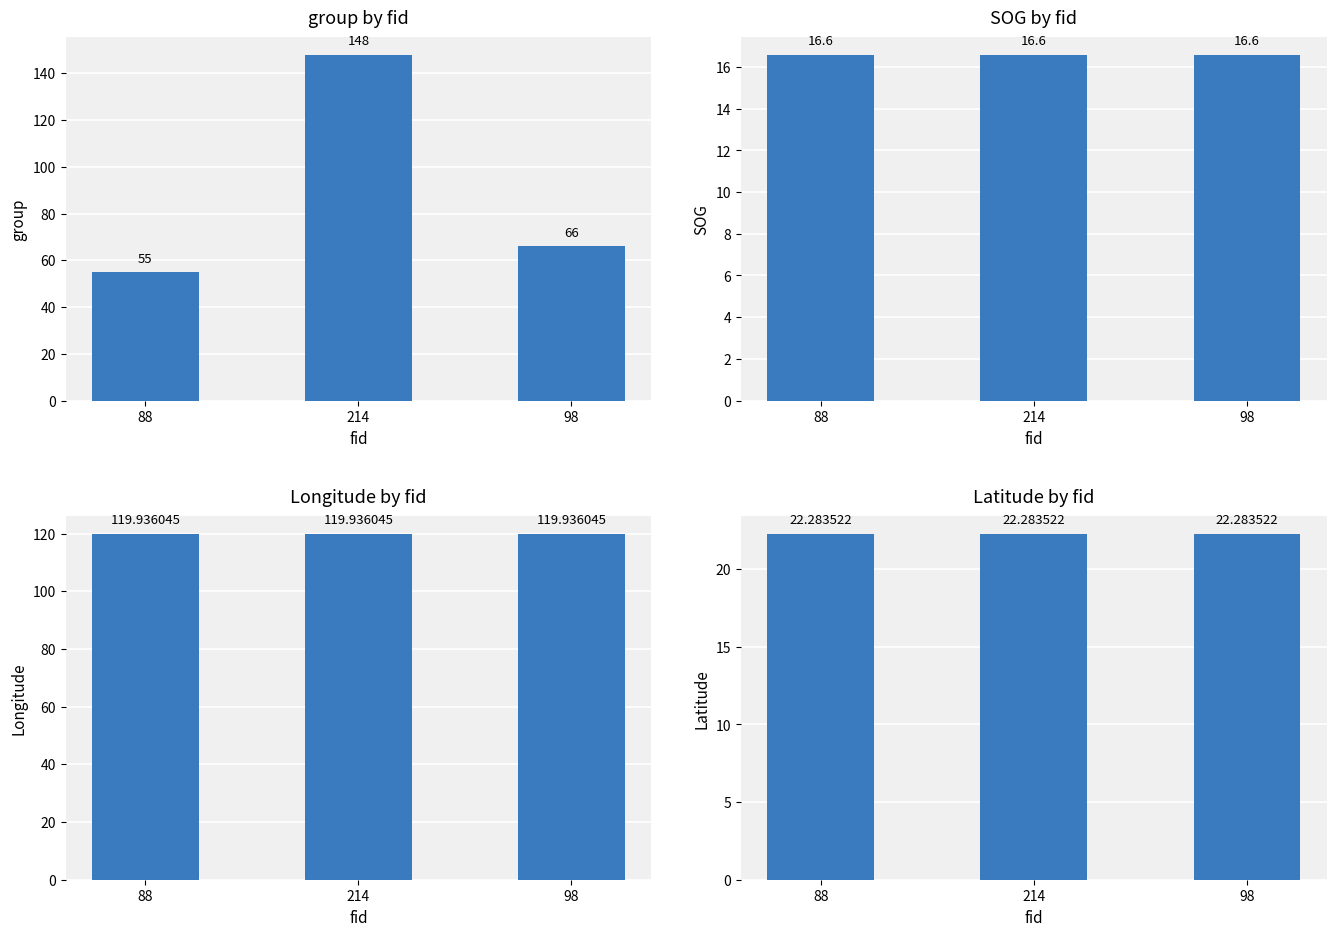

True or false: group has a value of 115.2 at 98.

False